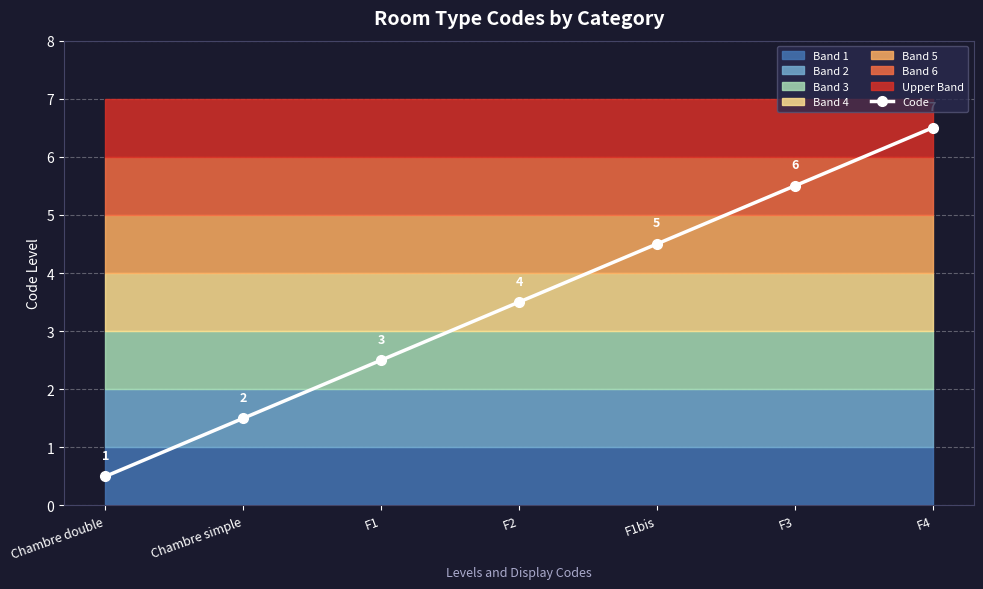

Rank the categories by value from highest to lowest.

F4, F3, F1bis, F2, F1, Chambre simple, Chambre double